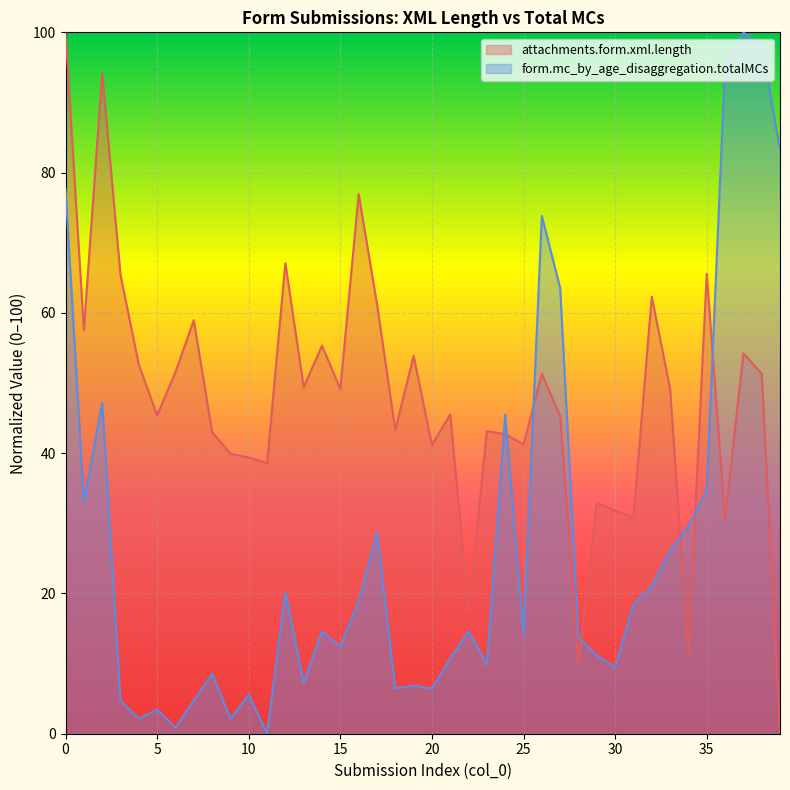

Reading left to right, extract all data points from this chart.

attachments.form.xml.length: 100.0	57.6	94.1	65.4	52.6	45.4	51.5	59.0	43.0	39.9	39.4	38.6	67.1	49.4	55.3	49.1	76.9	61.3	43.3	53.9	41.2	45.5	17.6	43.1	42.7	41.2	51.3	45.3	10.2	32.9	31.8	30.8	62.3	49.2	11.5	65.6	30.5	54.2	51.3	0.0
form.mc_by_age_disaggregation.totalMCs: 77.7	33.0	47.2	4.7	2.1	3.4	0.9	4.7	8.6	2.1	5.6	0.0	20.2	7.3	14.6	12.4	18.9	28.8	6.4	6.9	6.4	10.7	14.6	9.9	45.5	14.2	73.8	63.5	13.7	11.2	9.4	18.5	21.0	26.2	29.6	34.8	95.3	100.0	98.3	83.3